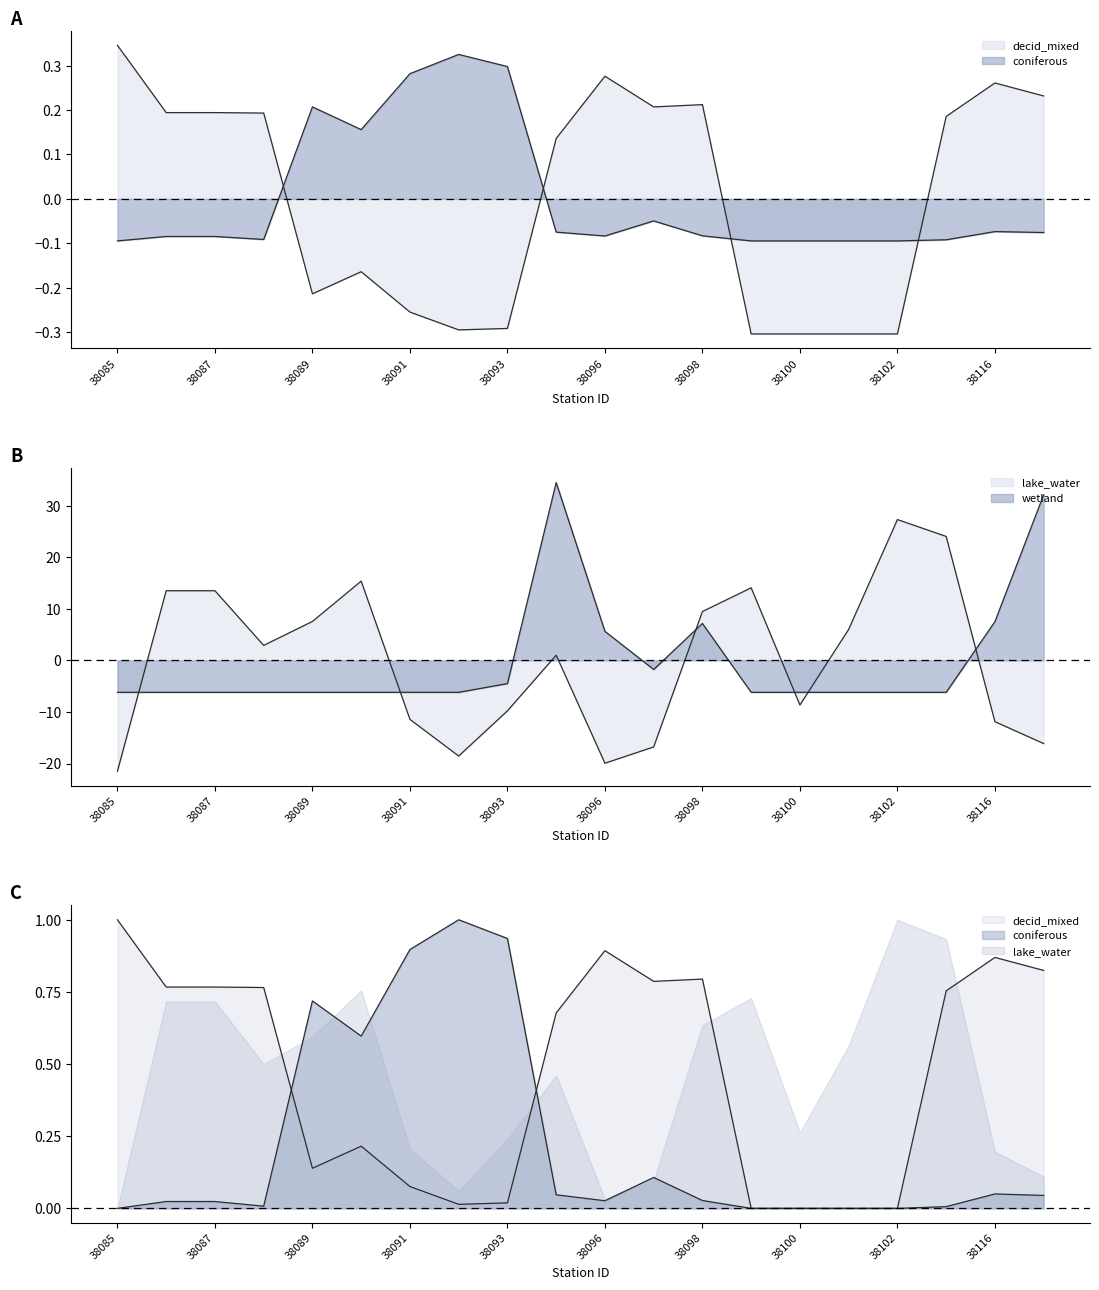

In decid_mixed, how many points are lower than both neighbors (excluding endpoints)?

3